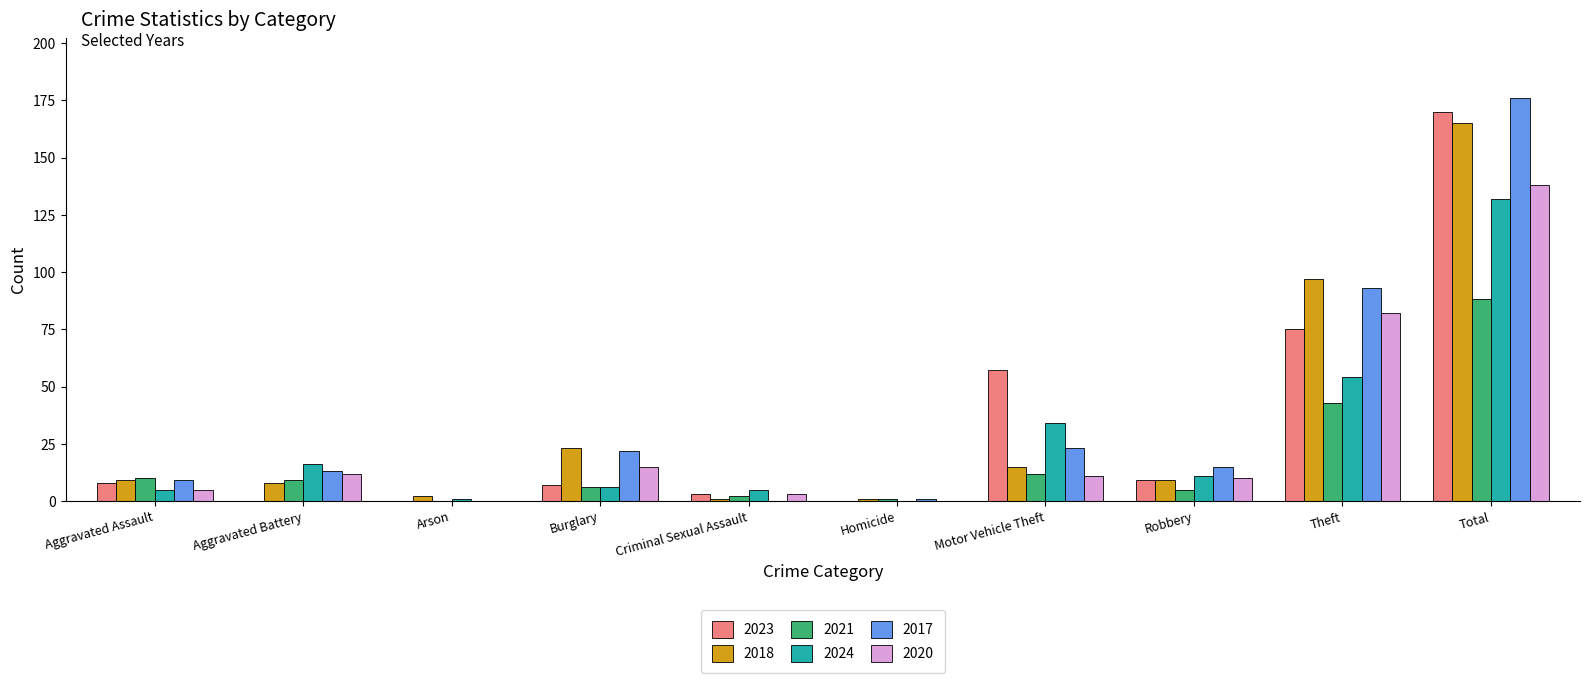

The 2024 series shows 1 at Arson. True or false?

True